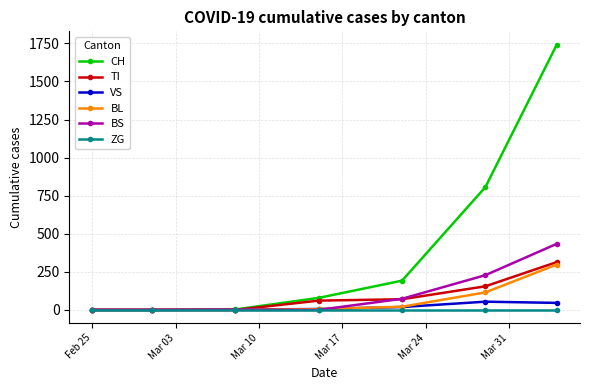

What are all the series names shown in the legend?

CH, TI, VS, BL, BS, ZG